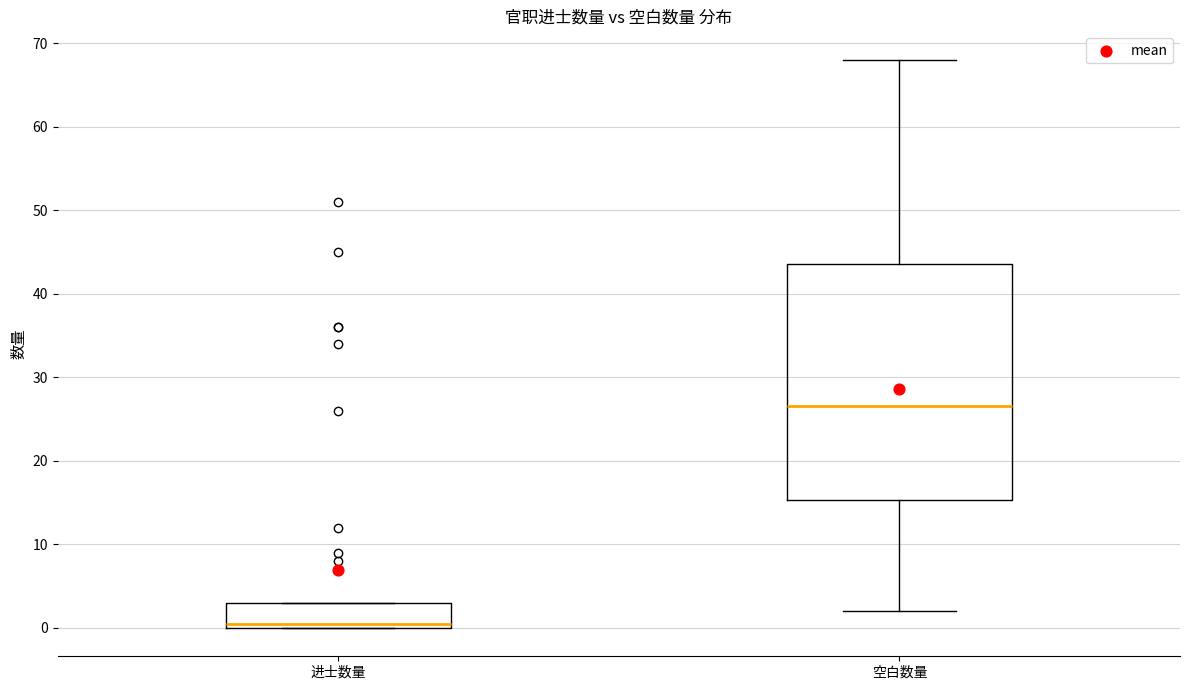

Reading left to right, transcribe this box plot: for each box, give where its median line is, the range the box spans, and where its two whiskers end, as read against the y-axis. The values are not printed on the chart, so give them approximately, as read against the axis.

进士数量: median 1, box 0 to 3, whiskers 0 to 3
空白数量: median 27, box 15 to 44, whiskers 2 to 68